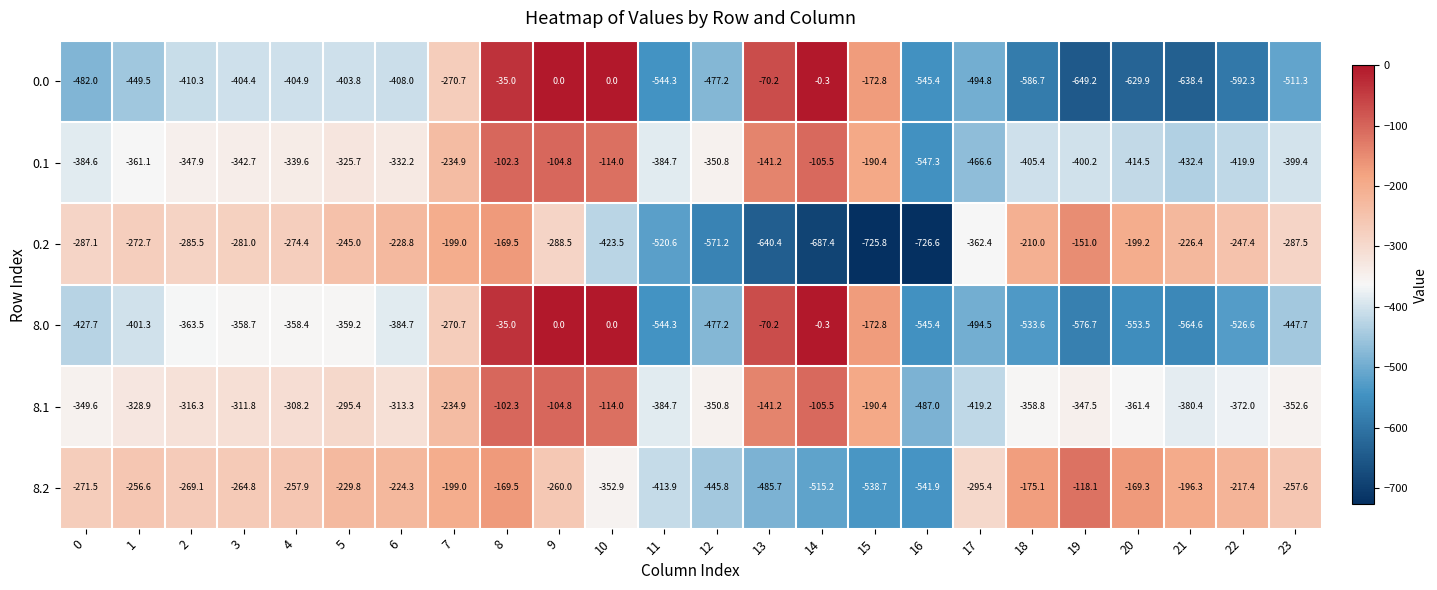

At 18, list the series in order from largest to smallest.

8.2, 0.2, 8.1, 0.1, 8.0, 0.0